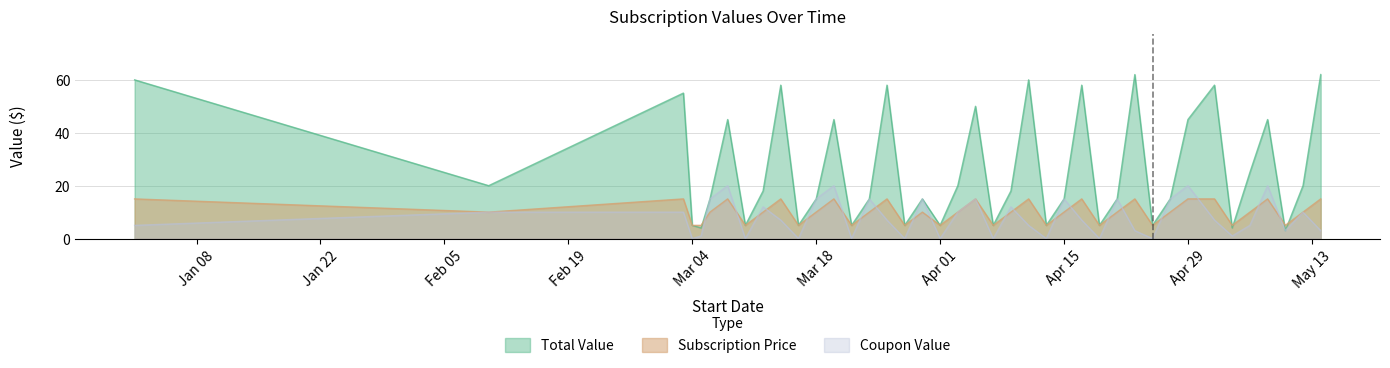

What is the value of the Total Value point at the 7th from the left?

45